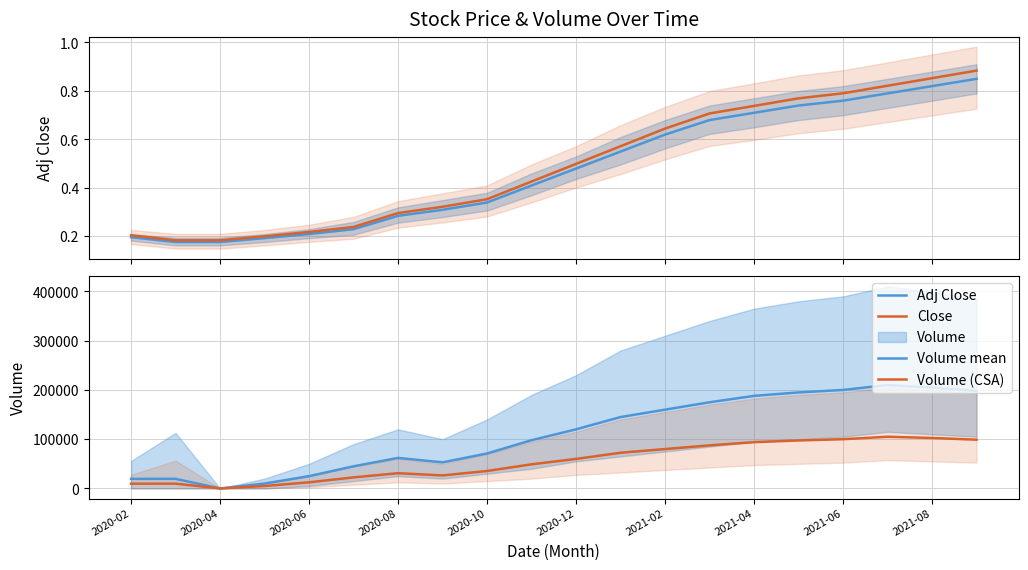

Reading left to right, extract all data points from this chart.

Adj Close: 0.2	0.2	0.2	0.2	0.2	0.2	0.3	0.3	0.3	0.4	0.5	0.6	0.6	0.7	0.7	0.7	0.8	0.8	0.8	0.8
Close: 0.2	0.2	0.2	0.2	0.2	0.2	0.3	0.3	0.4	0.4	0.5	0.6	0.6	0.7	0.7	0.8	0.8	0.8	0.9	0.9
Volume mean: 19498.0	19516.0	0.0	10000.0	25000.0	45000.0	62000.0	53000.0	71000.0	98000.0	120000.0	145000.0	160000.0	175000.0	188000.0	195000.0	200000.0	210000.0	205000.0	198000.0
Volume (CSA): 9749.0	9758.0	0.0	5000.0	12500.0	22500.0	31000.0	26500.0	35500.0	49000.0	60000.0	72500.0	80000.0	87500.0	94000.0	97500.0	100000.0	105000.0	102500.0	99000.0